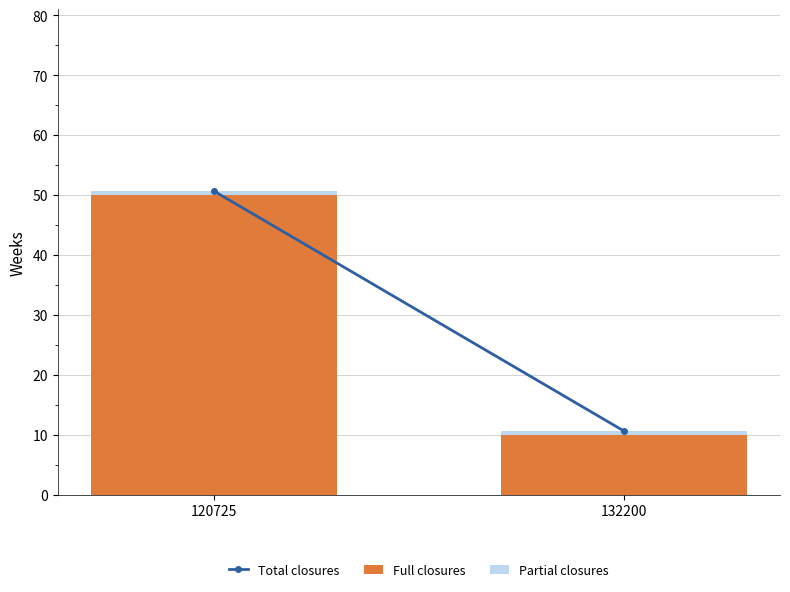

At which category is the sum across all series the highest?

120725